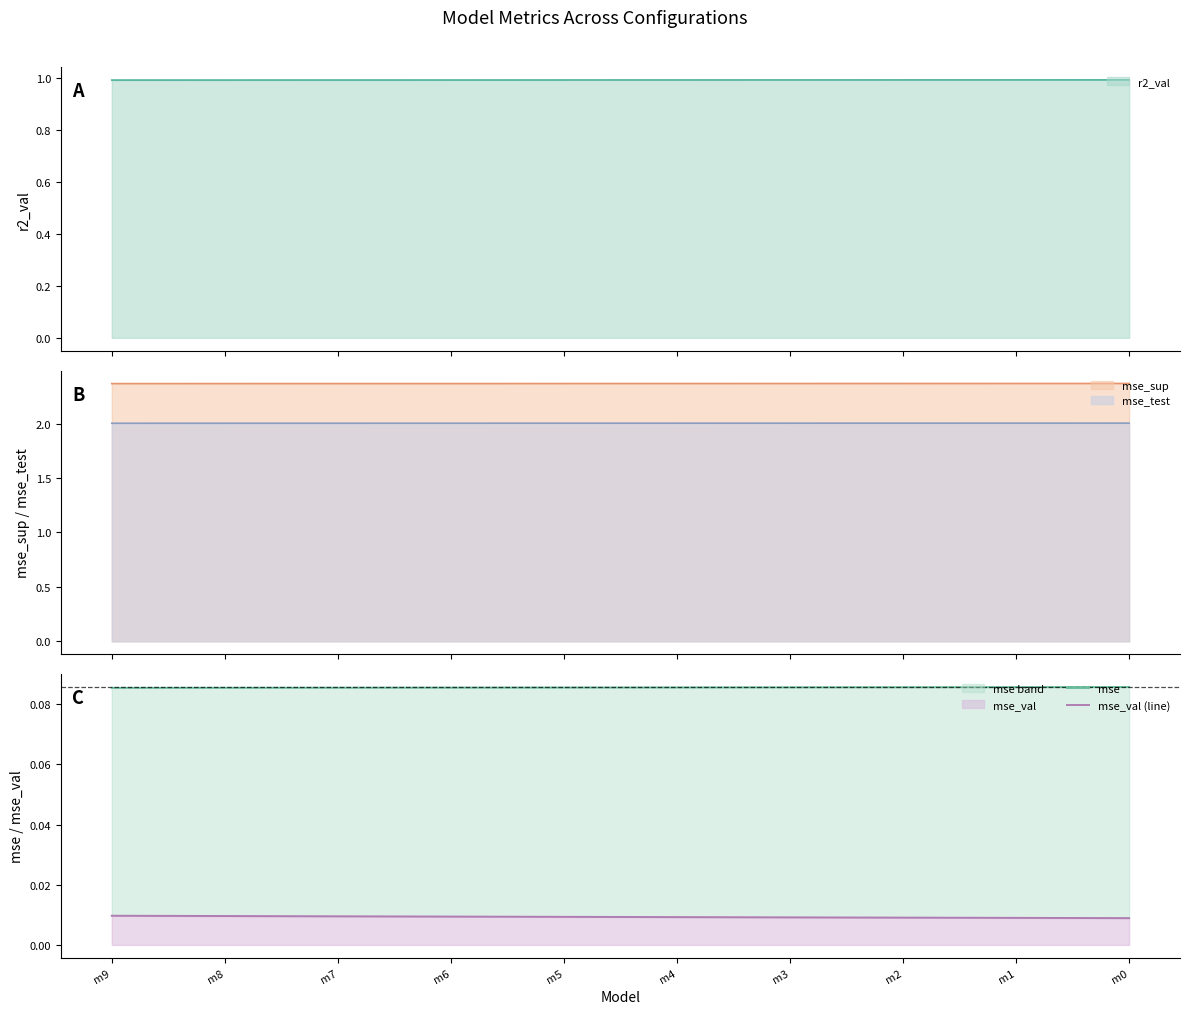

Which series changed the most between m3 and m0?

mse_val (line)